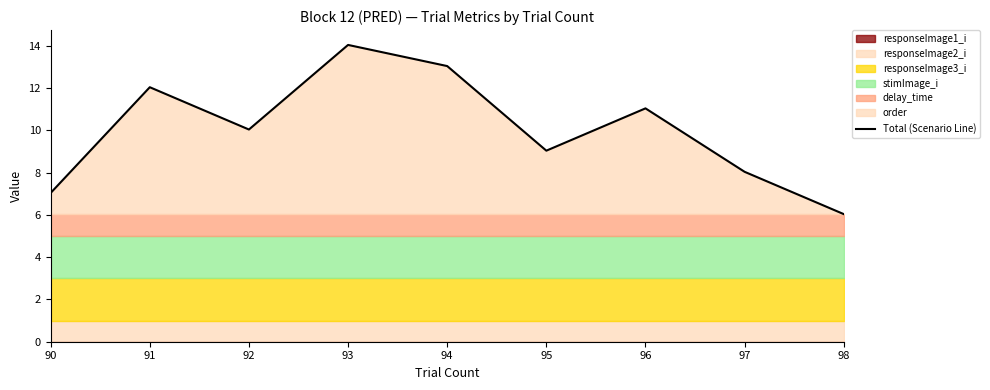

Does the chart have visible grid lines?

No